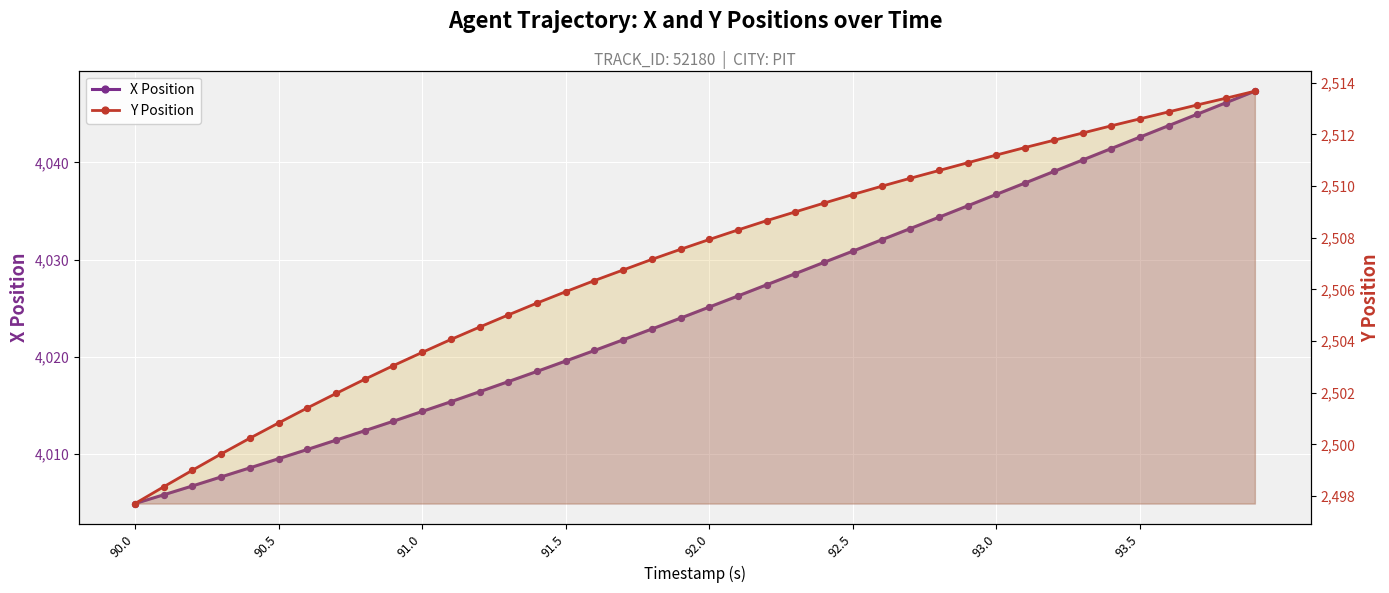

What are all the series names shown in the legend?

X Position, Y Position